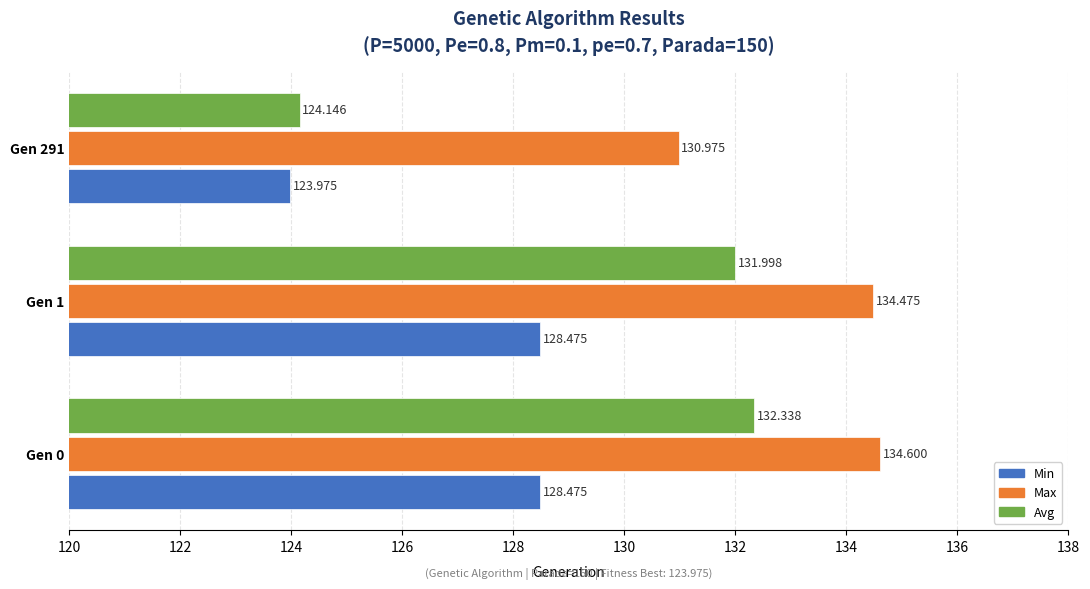

Count the number of categories in the chart.

3